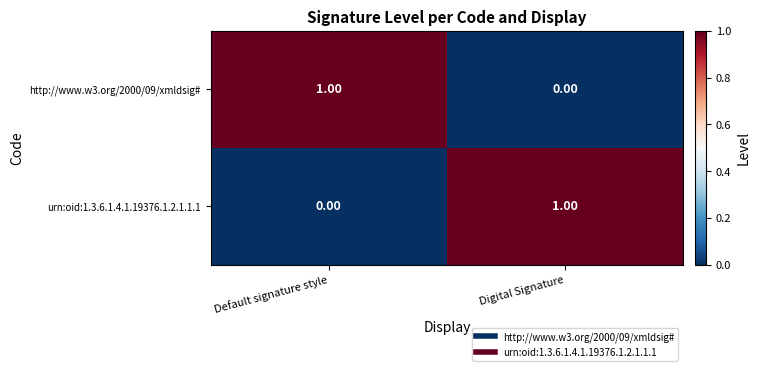

What is the maximum value shown in the chart?

1